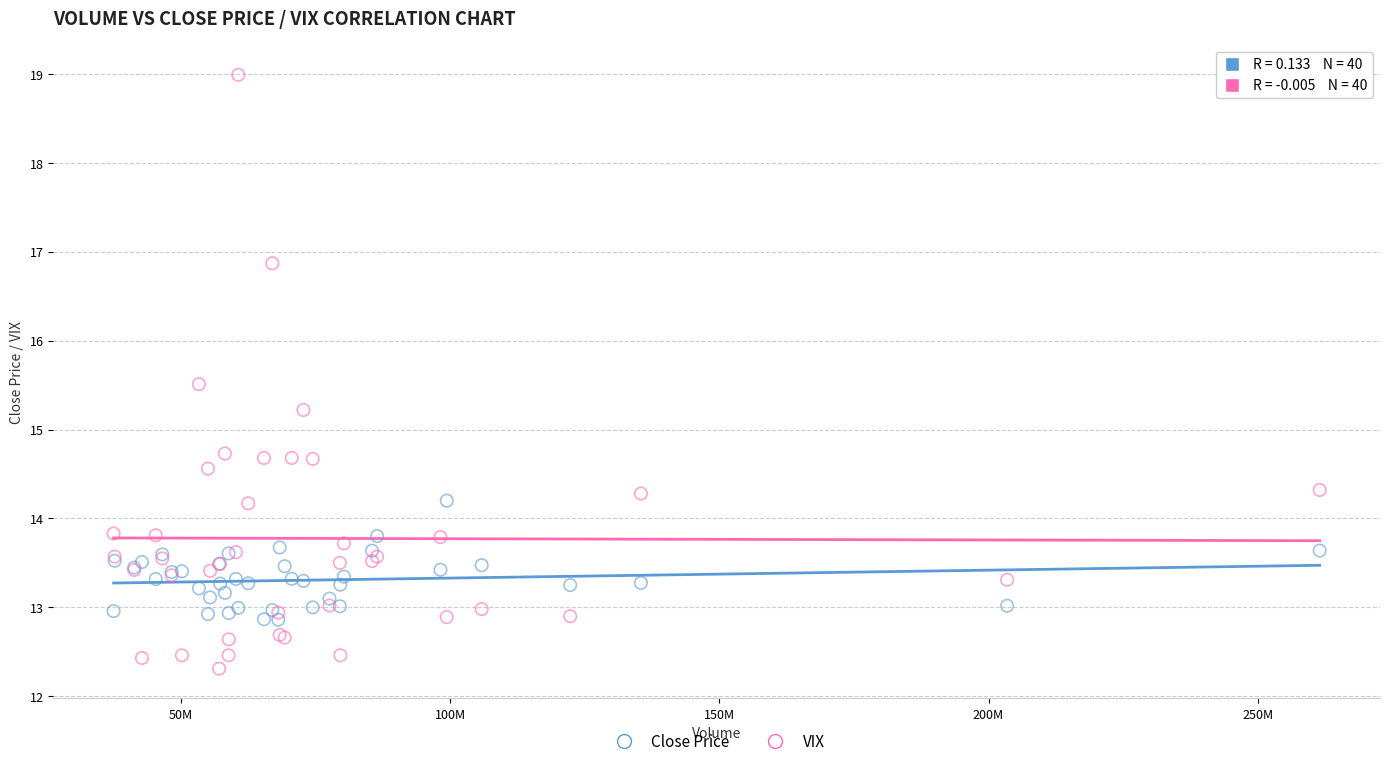

What are all the series names shown in the legend?

Close Price, VIX